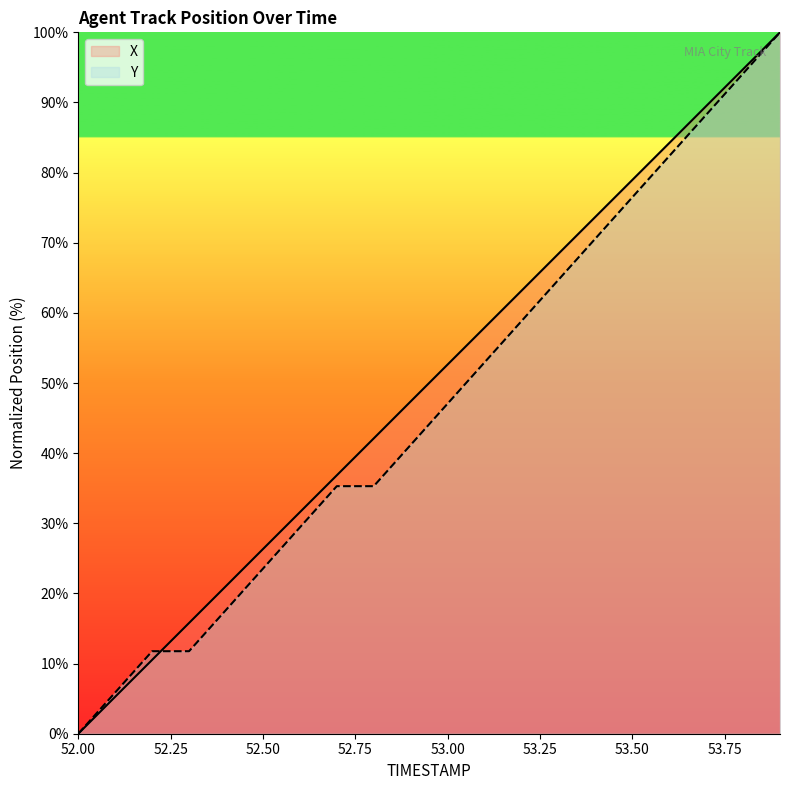

Is the value of X at 52.8 greater than the value of Y at 53.8?

No